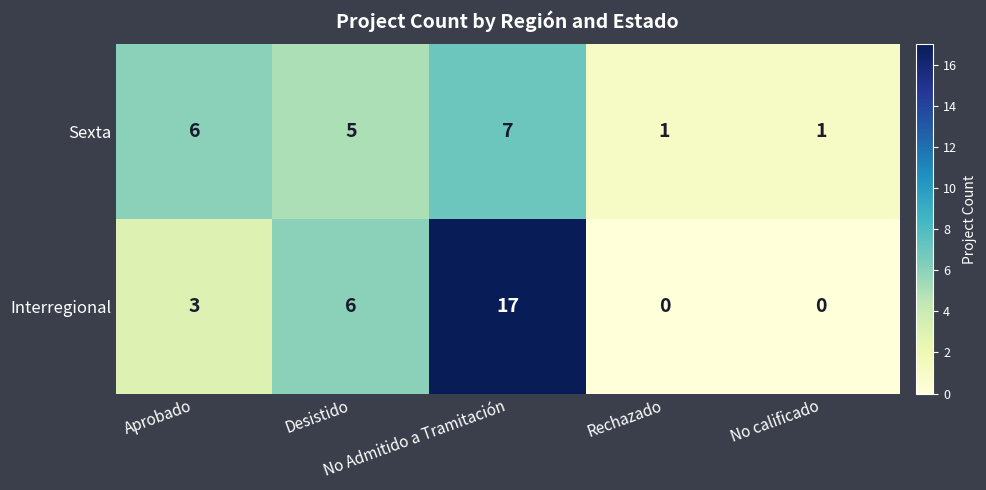

Which series has the largest total across all categories?

Interregional